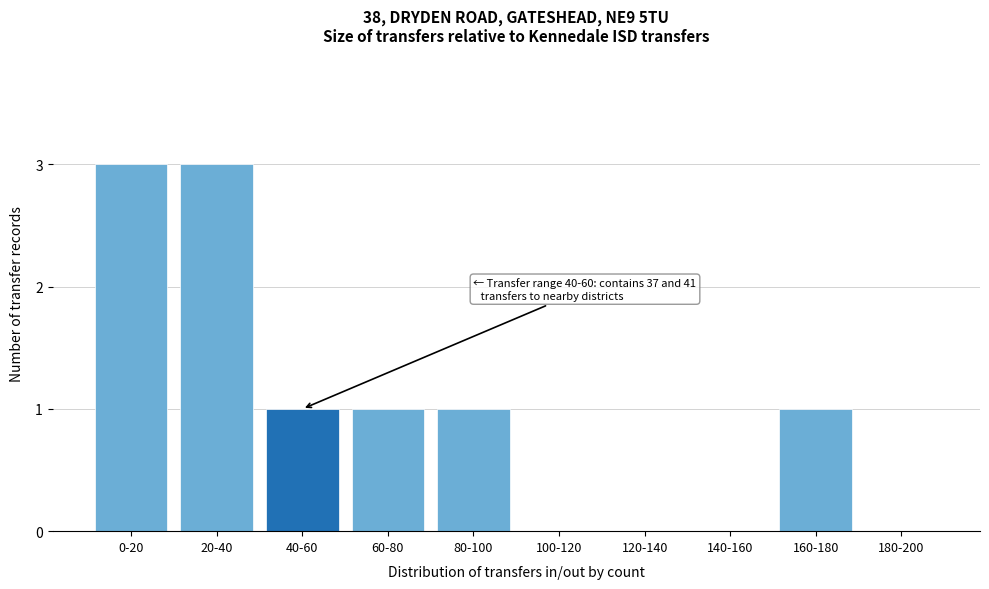

Reading left to right, transcribe all the data shown in this chart.

0-20=3	20-40=3	40-60=1	60-80=1	80-100=1	100-120=0	120-140=0	140-160=0	160-180=1	180-200=0